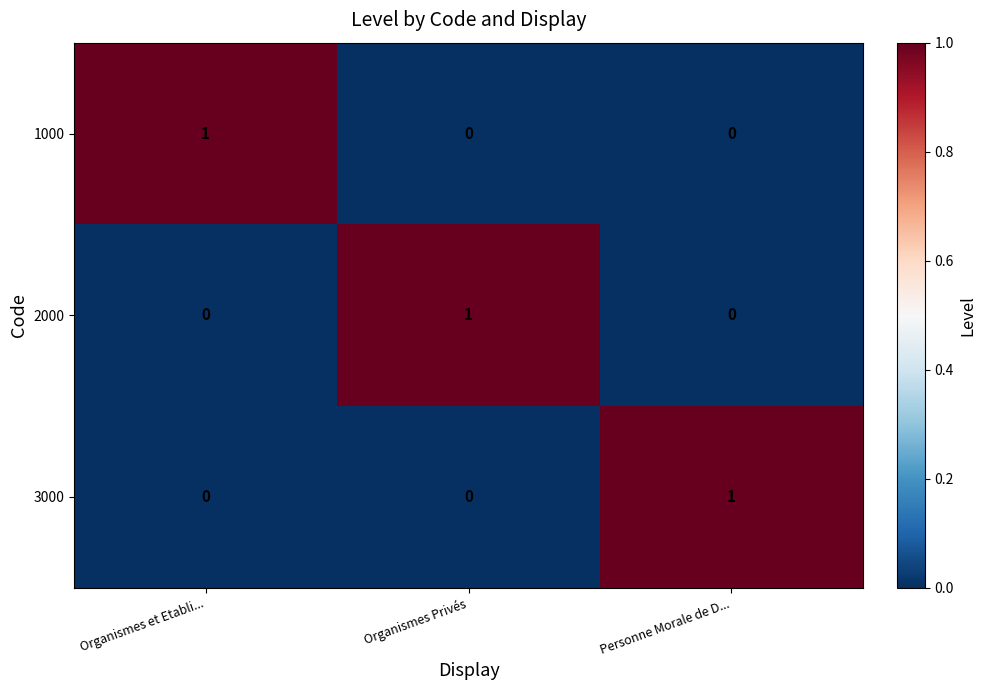

At how many categories does at least one series exceed 0?

3